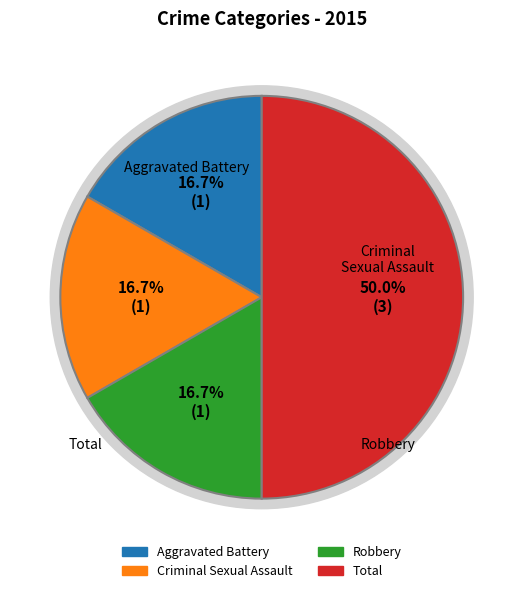

How much of the chart is everything except Criminal Sexual Assault?

83.3%